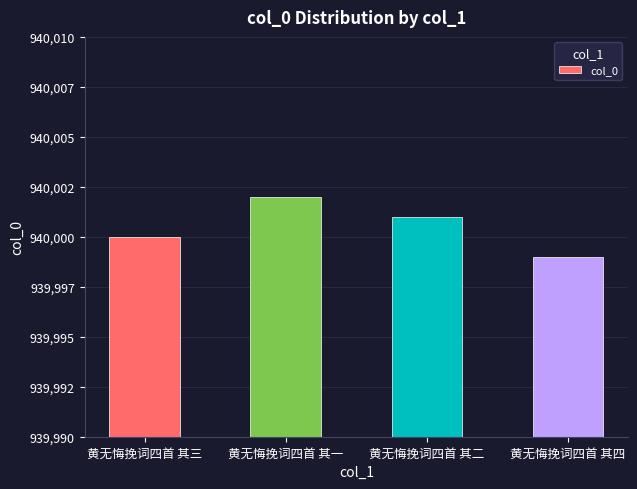

What is the label of the 1st bar from the right?

黄无悔挽词四首 其四